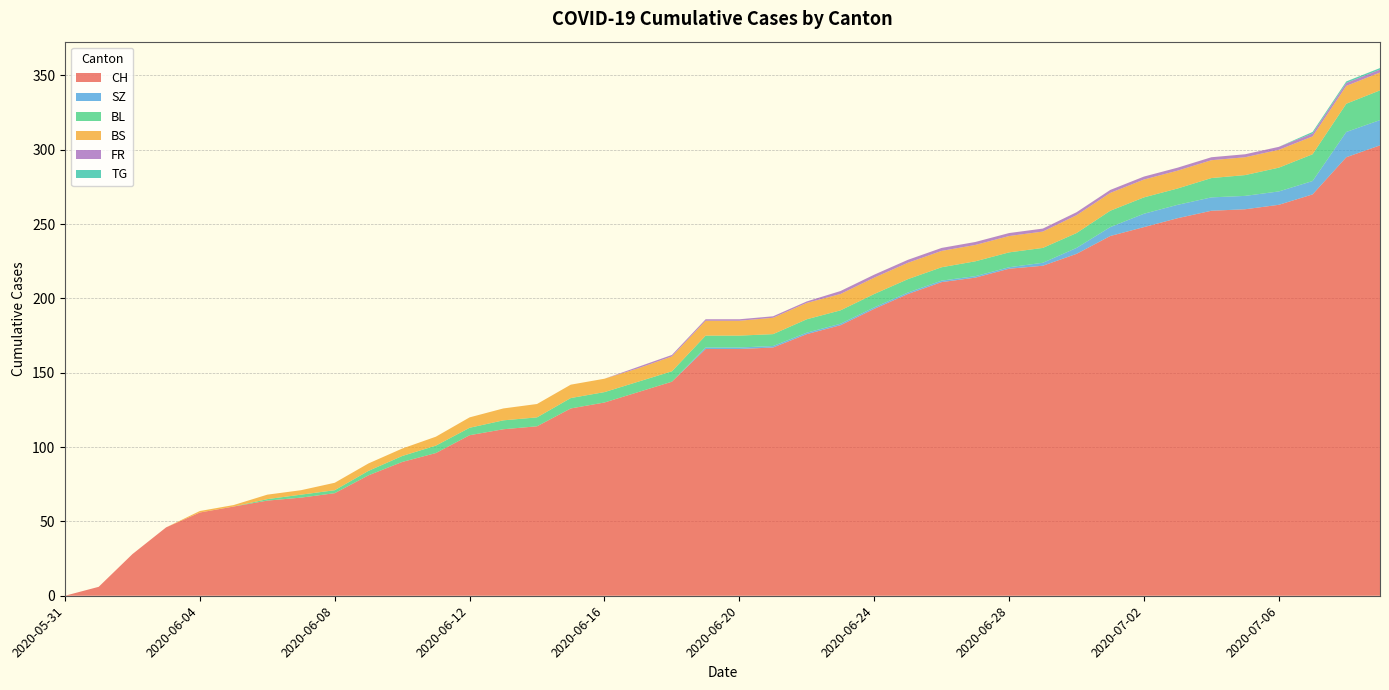

Reading left to right, extract all data points from this chart.

CH: 0	6	28	46	56	60	64	66	69	81	90	96	108	112	114	126	130	137	144	166	166	167	176	182	193	203	211	214	220	222	230	242	248	254	259	260	263	270	295	303
SZ: 0	0	0	0	0	0	0	0	0	0	0	0	0	0	0	0	0	0	0	1	1	1	1	1	1	1	1	1	1	2	4	6	9	9	9	9	9	9	17	17
BL: 0	0	0	0	0	0	1	2	2	3	4	5	5	6	6	7	7	7	7	8	8	8	9	9	9	9	9	10	10	10	10	11	11	11	13	14	16	18	19	20
BS: 0	0	0	0	1	1	3	3	5	5	5	6	7	8	9	9	9	9	10	10	10	11	11	11	11	11	11	11	11	11	12	12	12	12	12	12	12	12	12	12
FR: 0	0	0	0	0	0	0	0	0	0	0	0	0	0	0	0	0	1	1	1	1	1	1	2	2	2	2	2	2	2	2	2	2	2	2	2	2	2	2	2
TG: 0	0	0	0	0	0	0	0	0	0	0	0	0	0	0	0	0	0	0	0	0	0	0	0	0	0	0	0	0	0	0	0	0	0	0	0	0	1	1	1